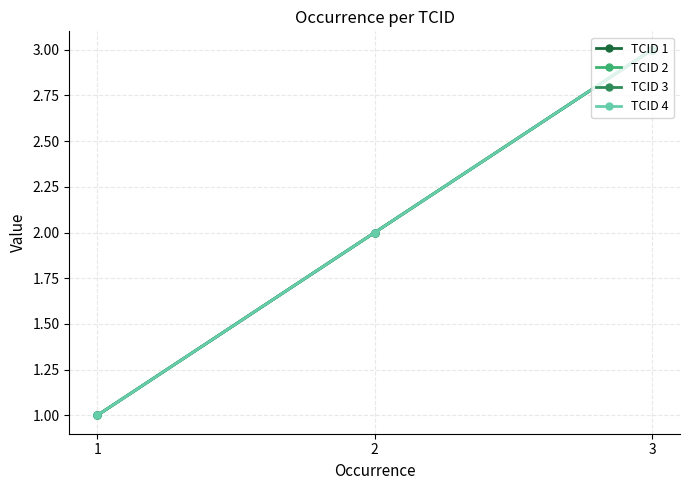

At 1, list the series in order from smallest to largest.

TCID 1, TCID 2, TCID 3, TCID 4